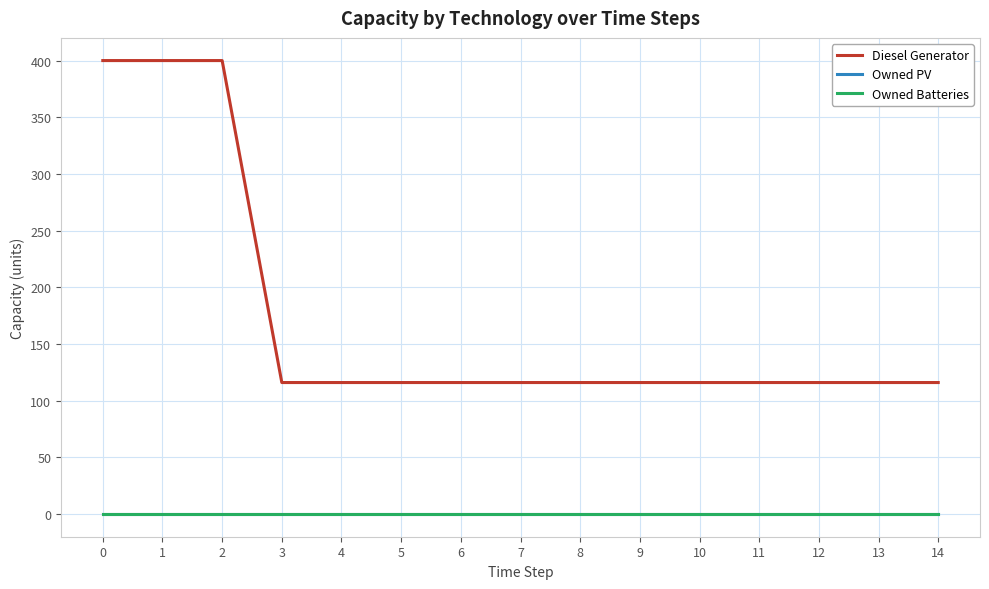

What is the approximate value of Diesel Generator at 2, to the nearest 10?

400